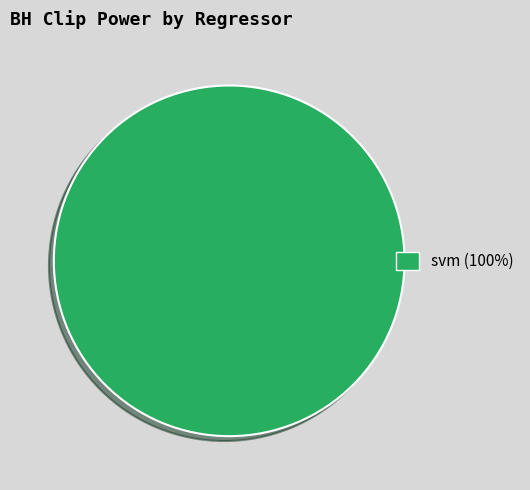

Is there a majority slice in this chart?

Yes